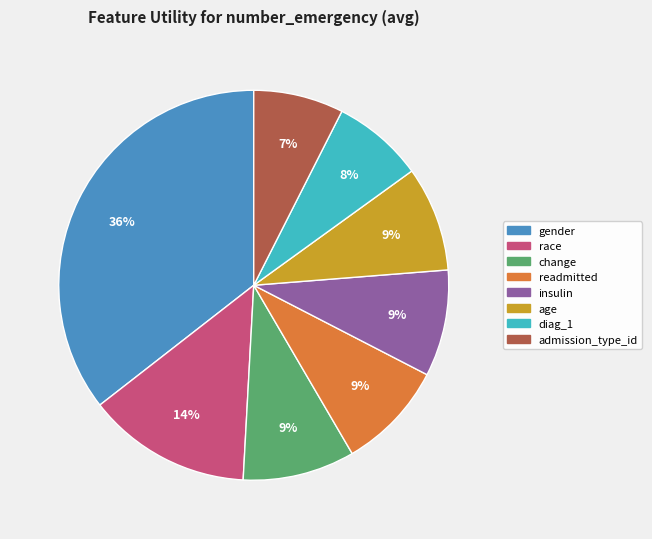

Is the sum of insulin and age greater than half?

No